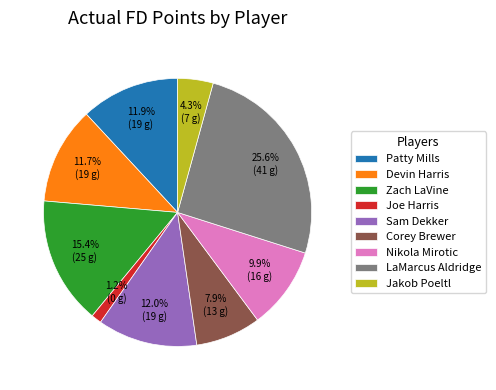

What is the smallest slice in the pie chart?

Joe Harris